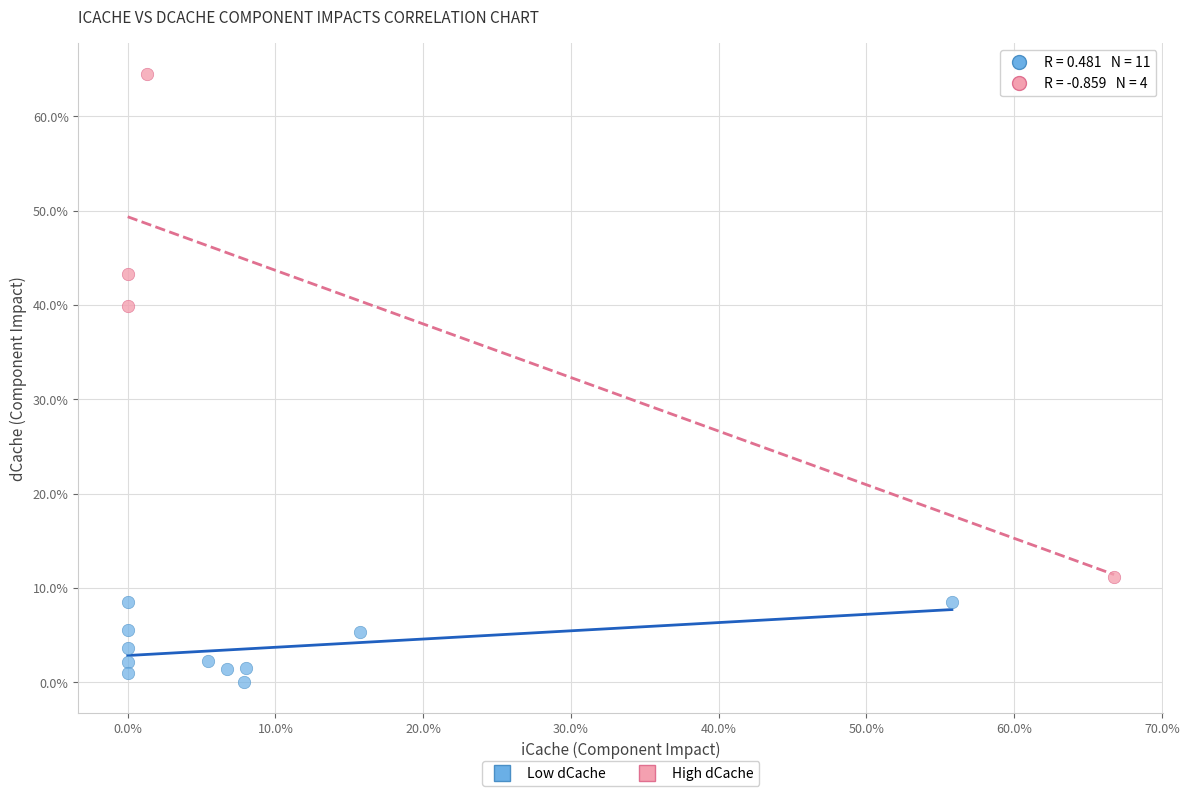

What are all the series names shown in the legend?

Low dCache, High dCache